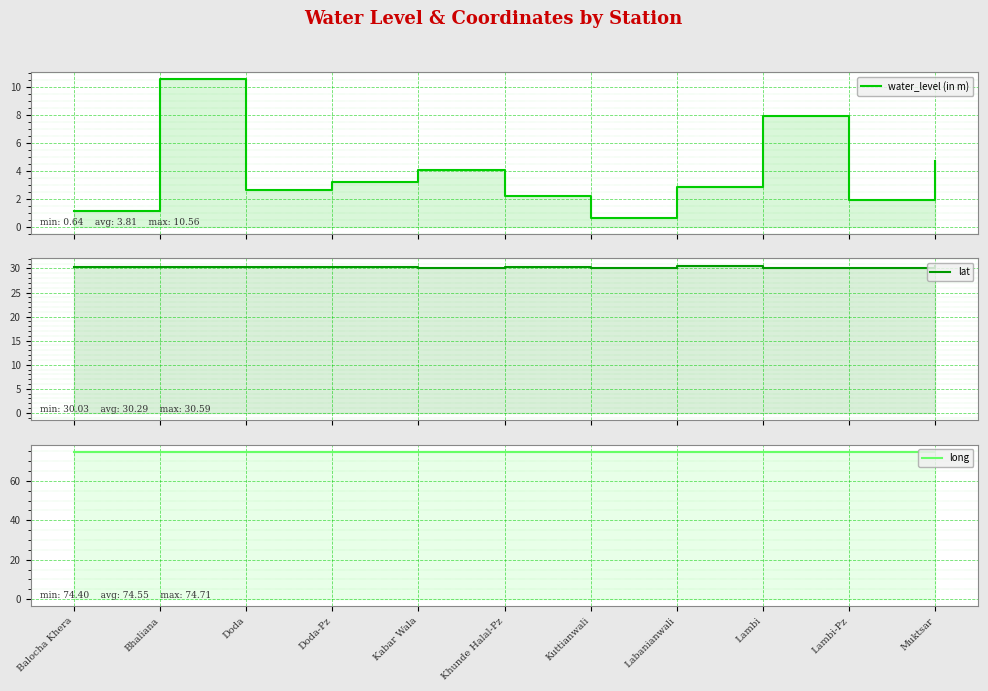

True or false: lat and water_level (in m) cross at least once.

False